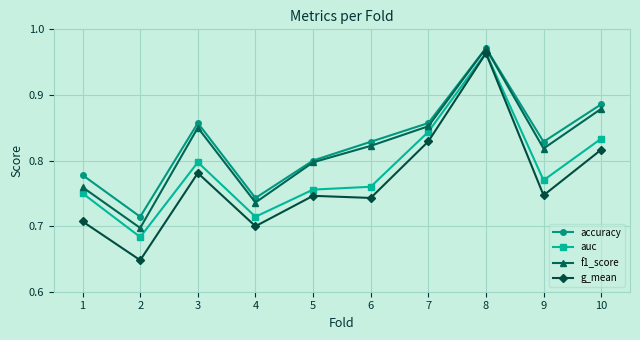

Between 4 and 5, which series saw the biggest shift?

f1_score